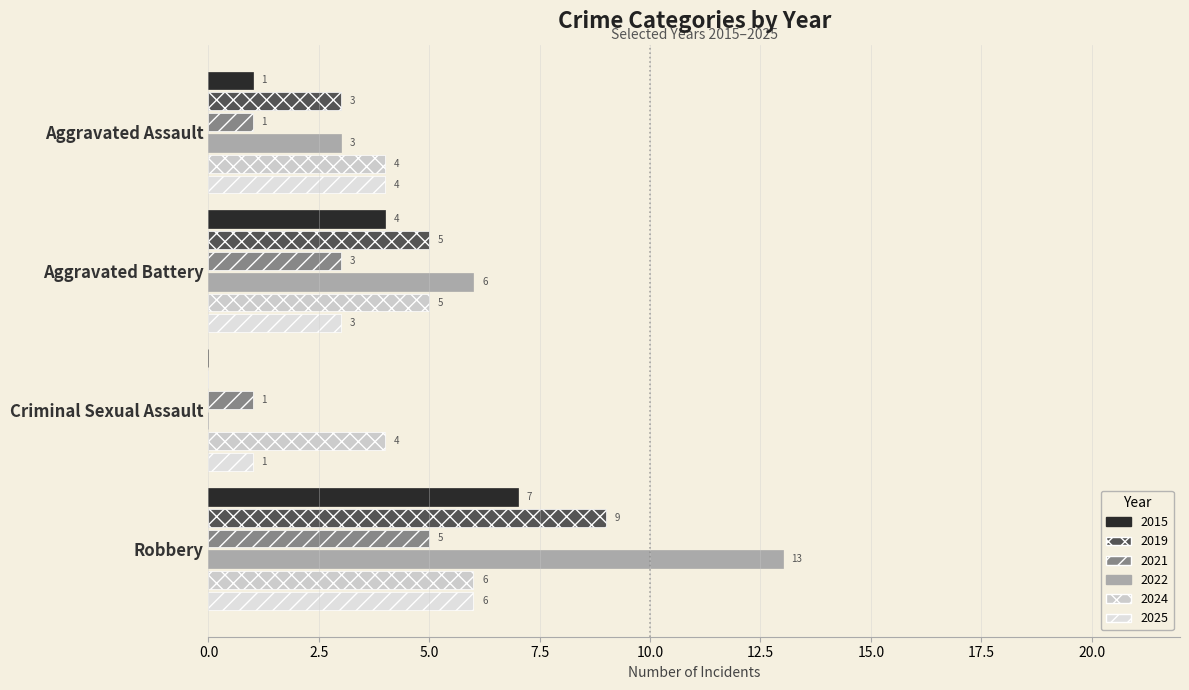

What is the total value across all series at Robbery?

46